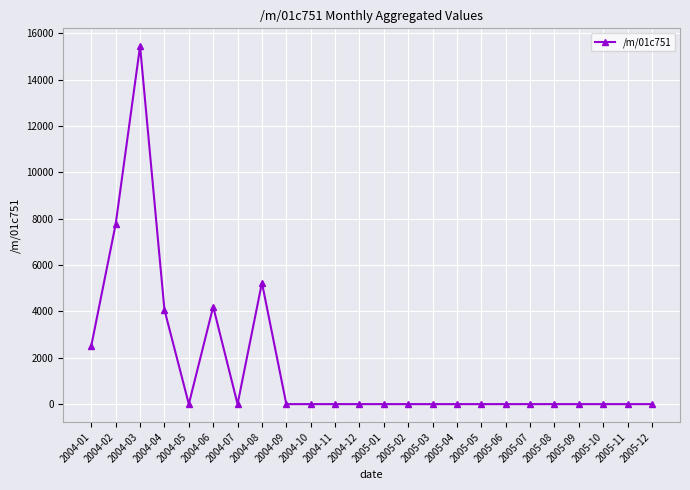

Reading left to right, transcribe all the data shown in this chart.

2522.5	7769.6	15442.0	4072.0	0.0	4204.3	0.0	5236.5	0.0	0.0	0.0	0.0	0.0	0.0	0.0	0.0	0.0	0.0	0.0	0.0	0.0	0.0	0.0	0.0